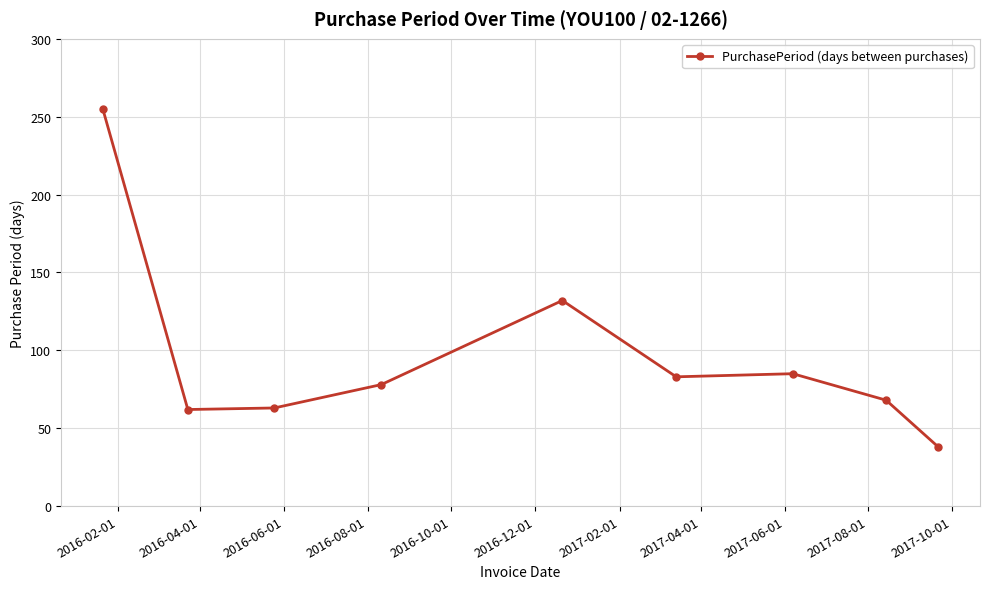

What is the value of the 3rd point from the left?

63